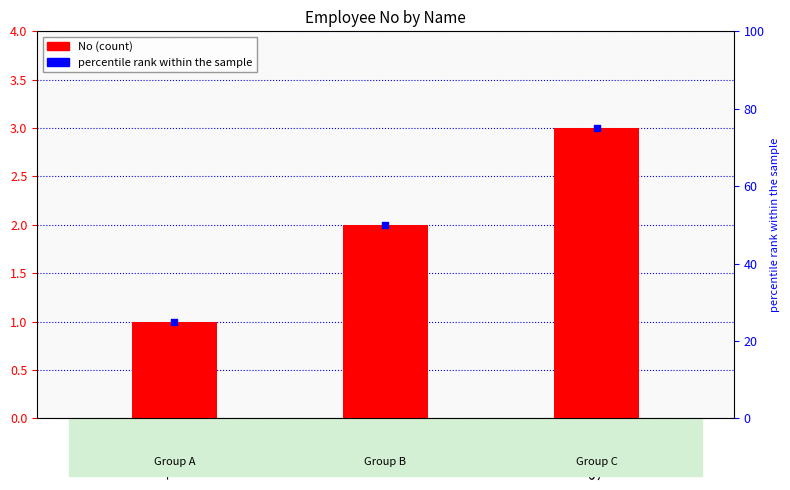

Which series reaches the minimum Y coordinate?

No